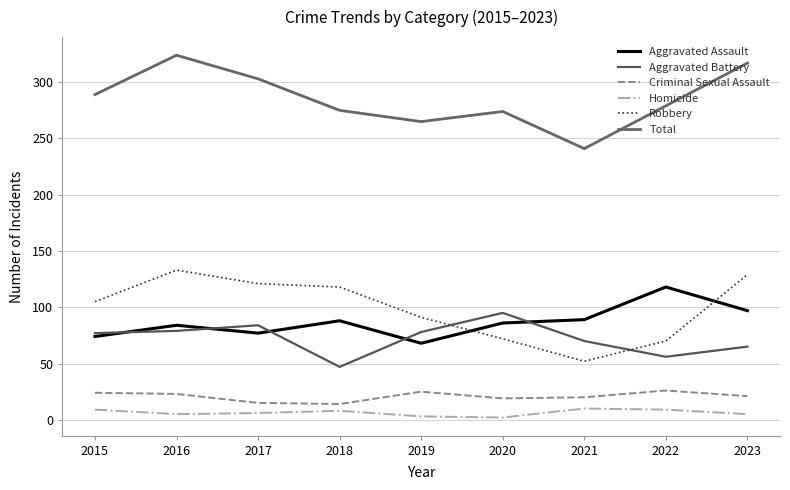

At how many categories does at least one series exceed 59?

9